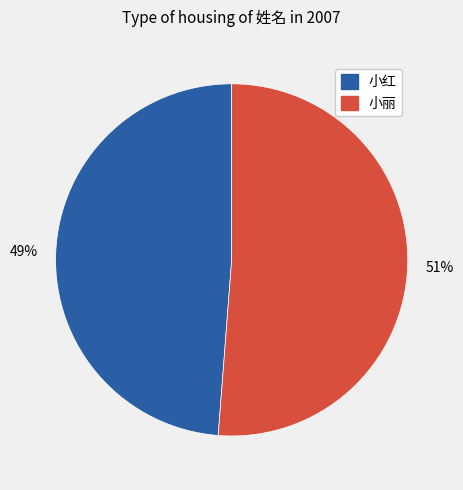

What is the majority slice?

小丽